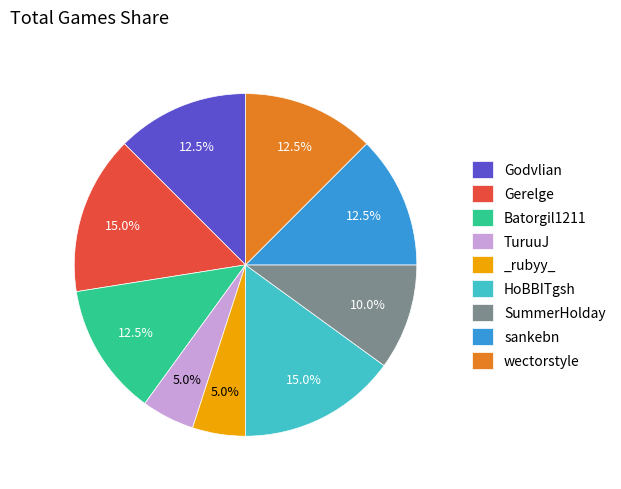

Does _rubyy_ account for over 50% of the chart?

No